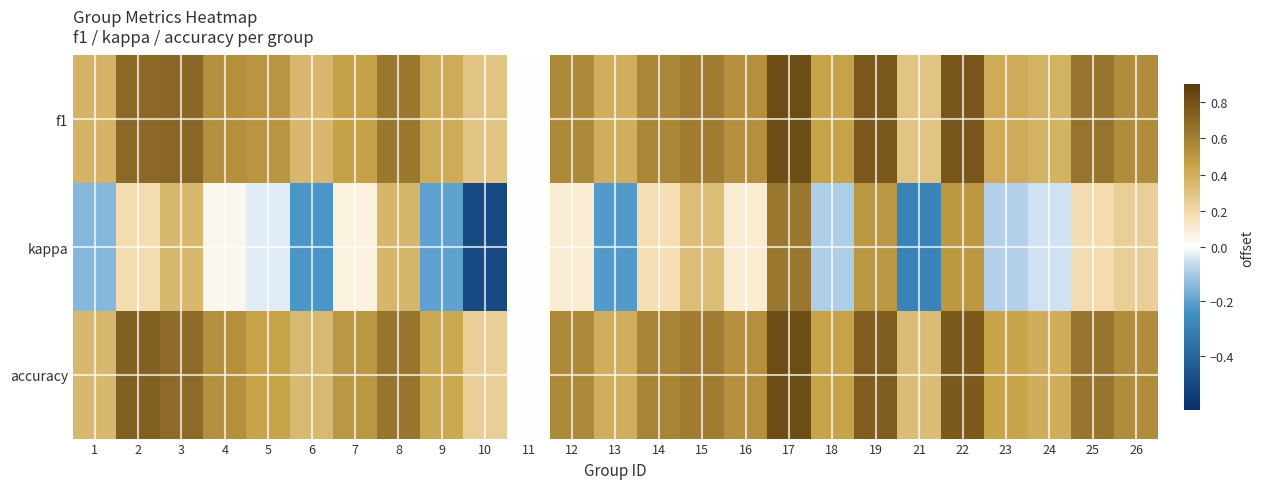

What is the greatest value displayed?

0.8